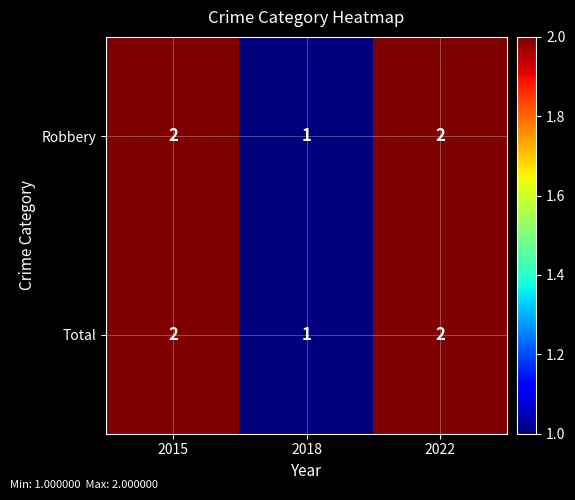

At which label does Total reach its minimum?

2018